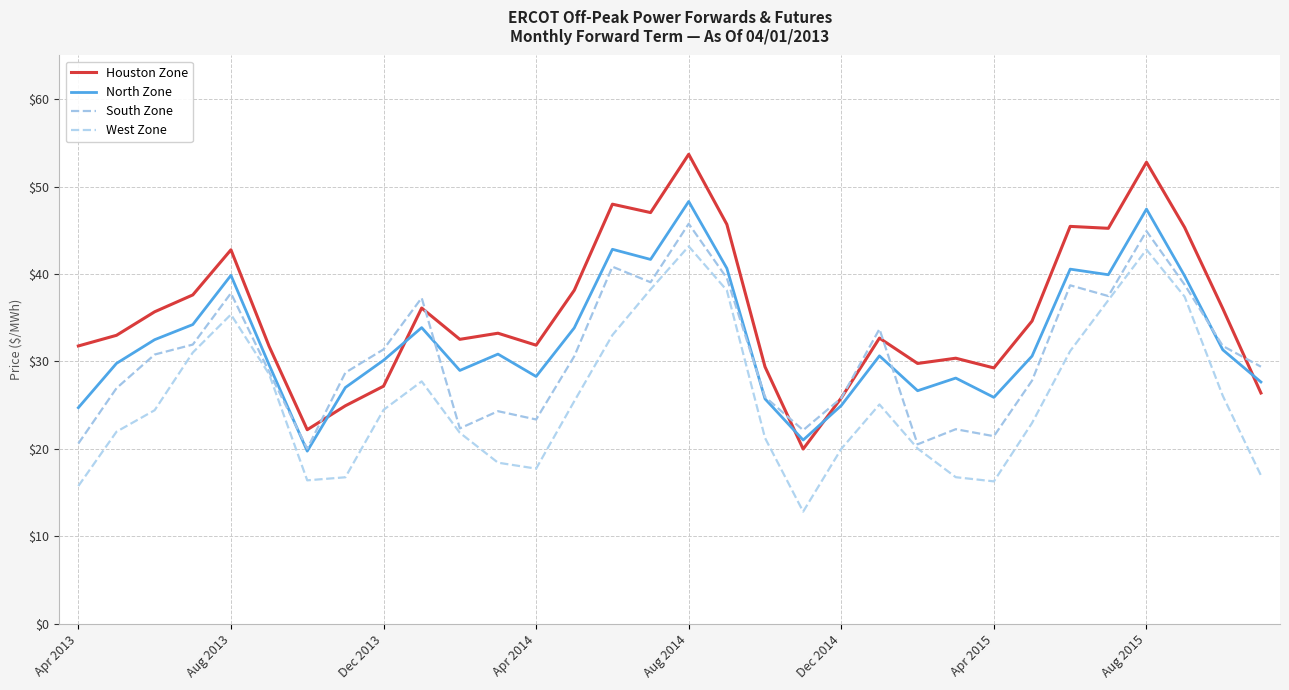

What is the difference between the maximum and second lowest values in the South Zone series?

25.2